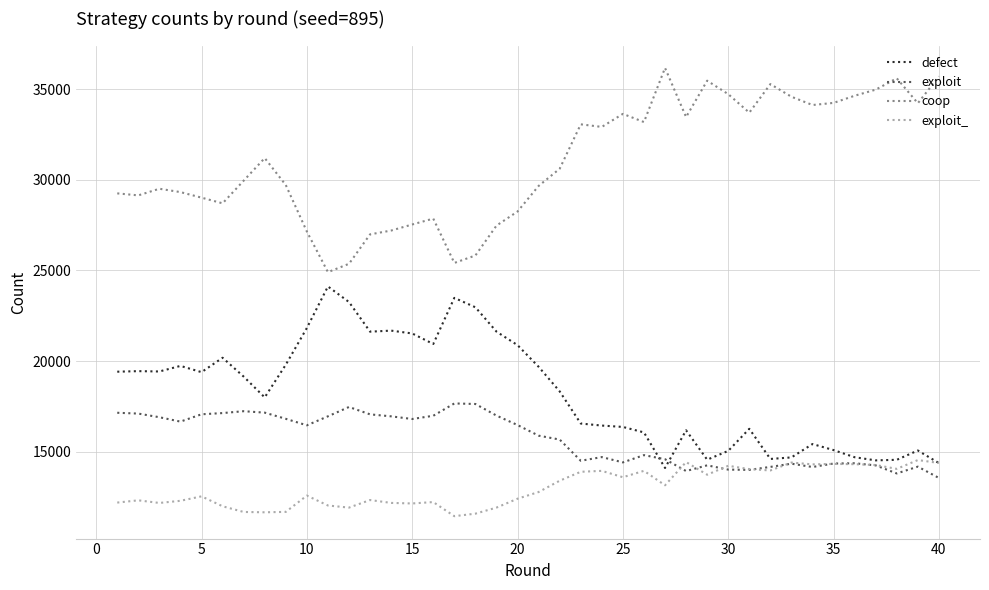

Rank the series by their maximum value, from lowest to highest.

exploit_, exploit, defect, coop